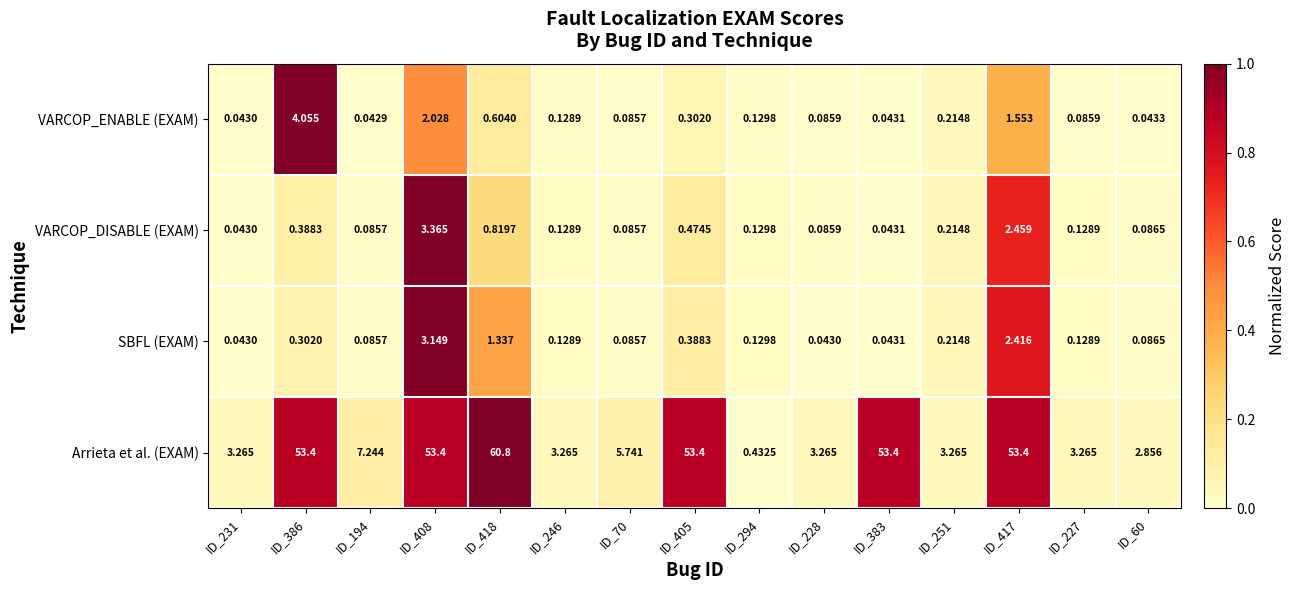

At ID_418, list the series in order from smallest to largest.

VARCOP_ENABLE (EXAM), VARCOP_DISABLE (EXAM), SBFL (EXAM), Arrieta et al. (EXAM)